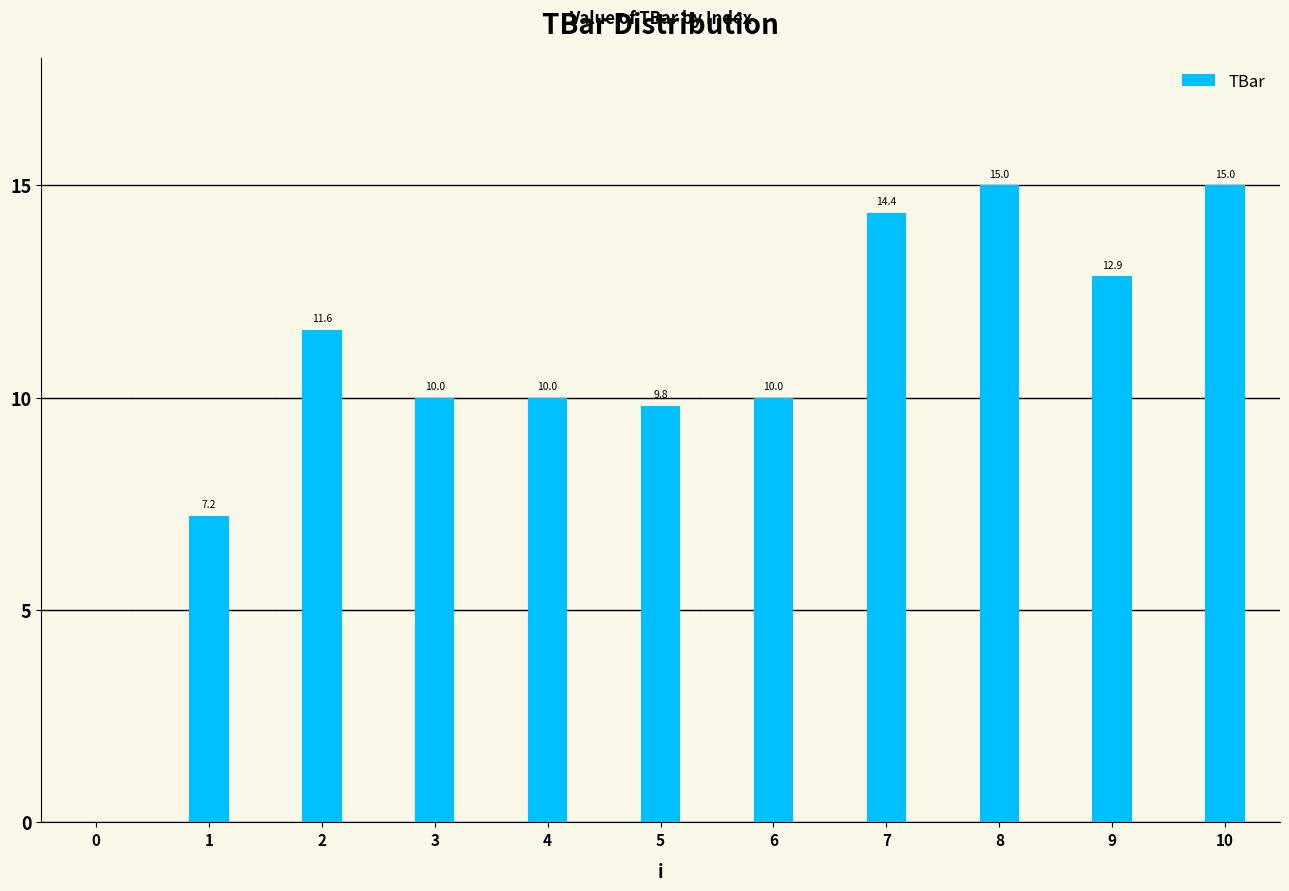

Are the bars grouped side by side (vs. stacked)?

No